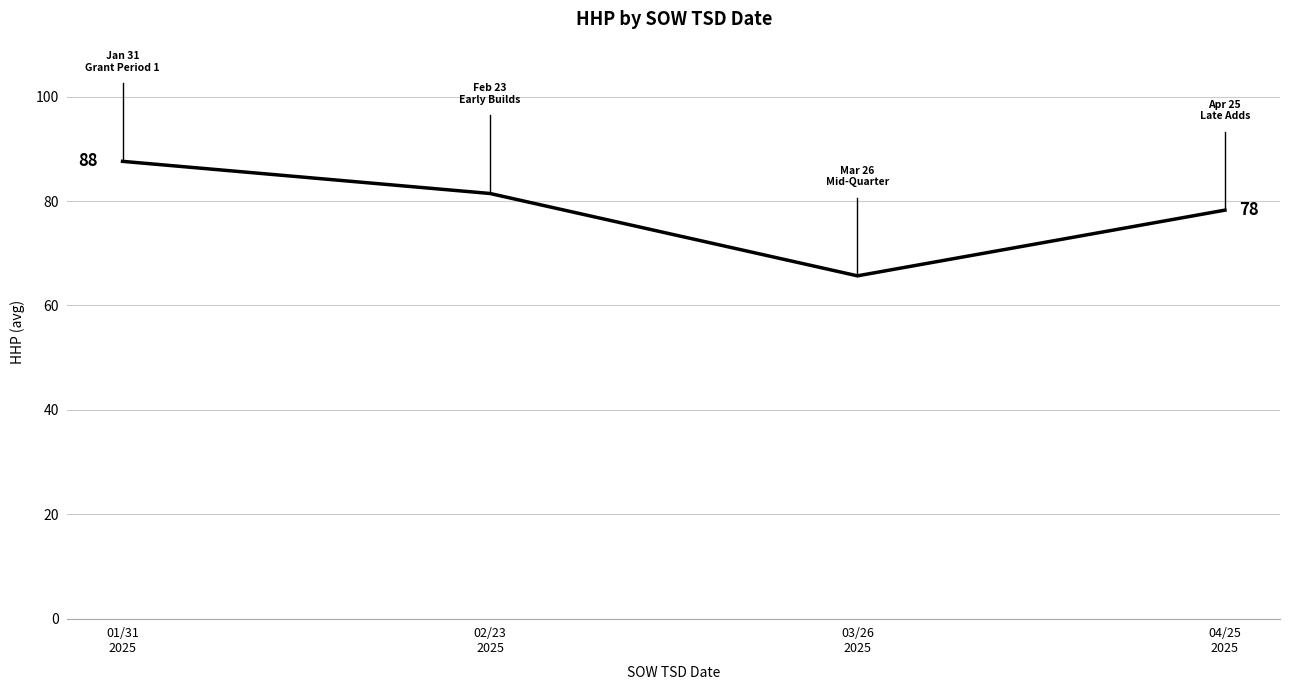

What is the smallest value displayed?

65.7